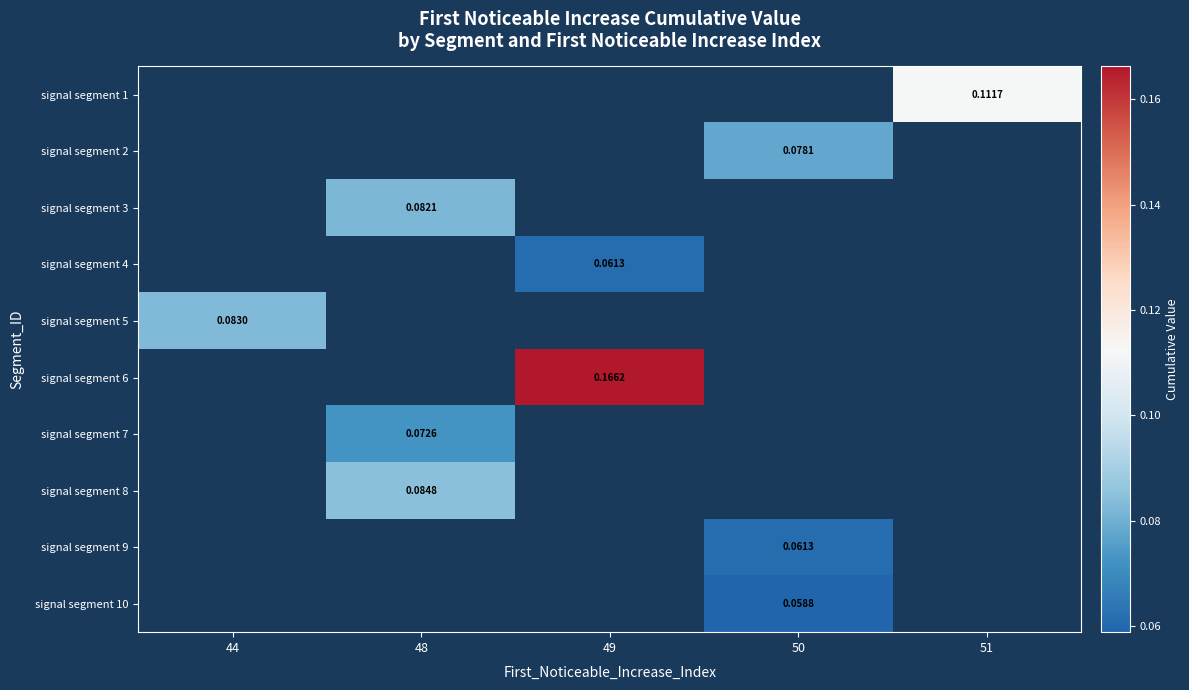

Which label corresponds to the smallest value in the chart?

50